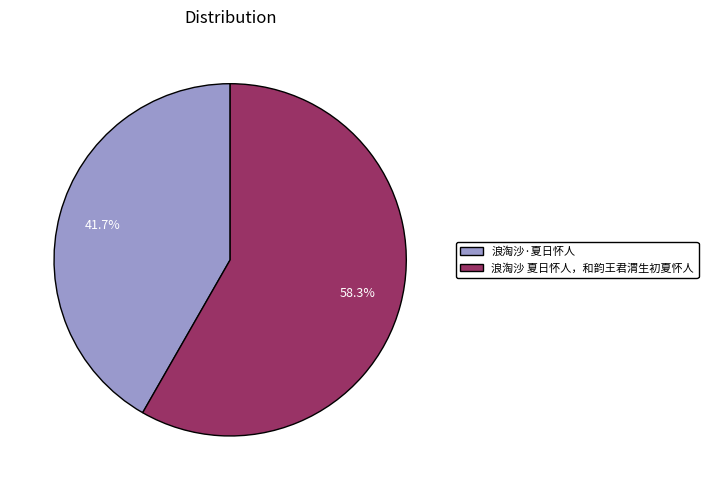

To the nearest percent, what is the combined percentage of 浪淘沙 夏日怀人，和韵王君渭生初夏怀人 and 浪淘沙·夏日怀人?

100%